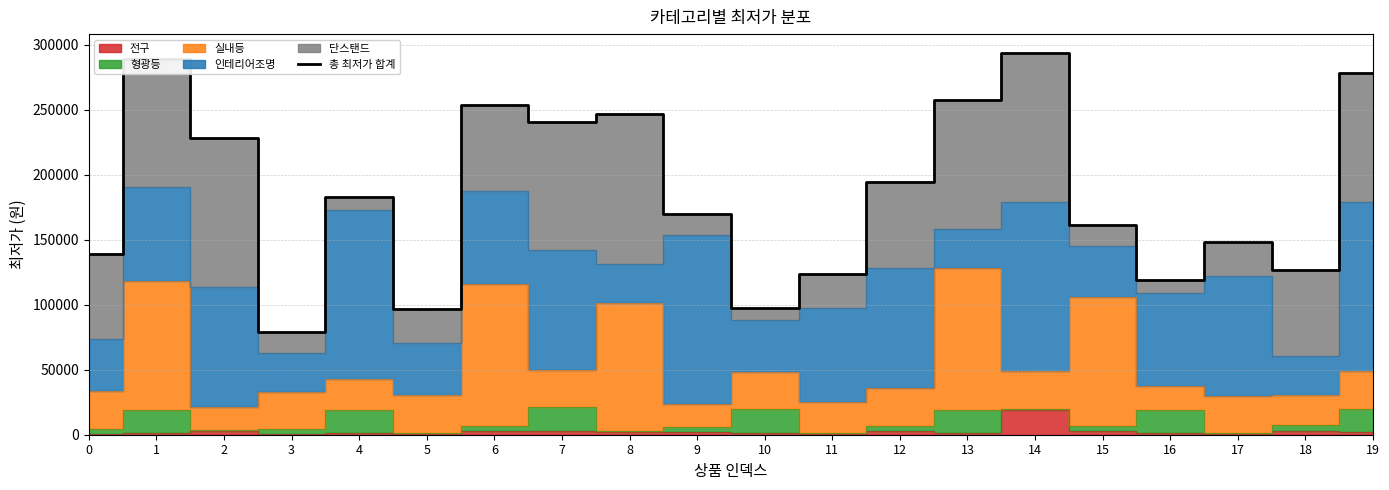

Does the chart display data point markers on the line(s)?

No